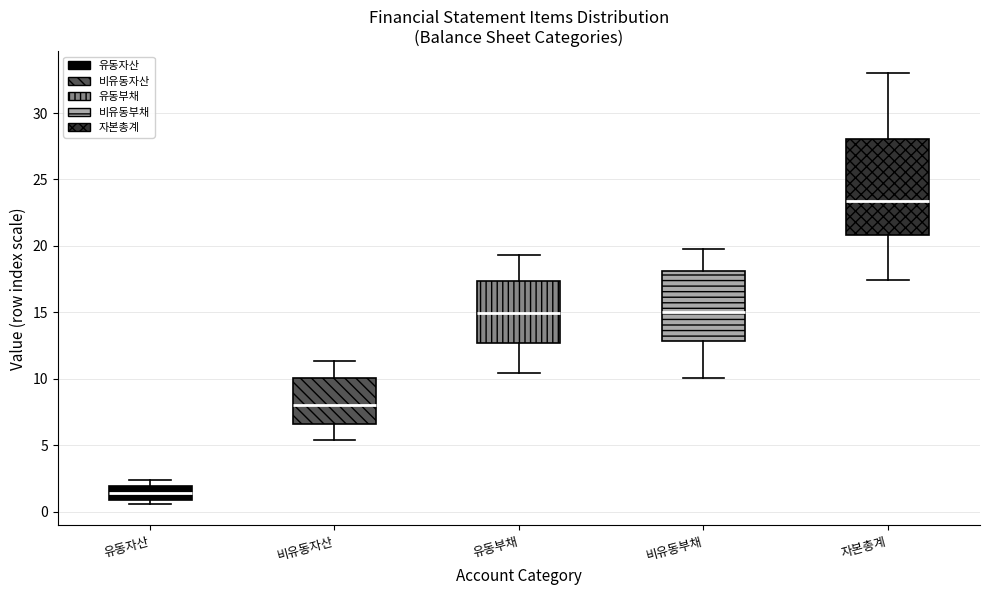

Where is the upper edge of the box for 비유동부채 on the y-axis? The values are not printed on the chart, so give them approximately, as read against the axis.

18.0